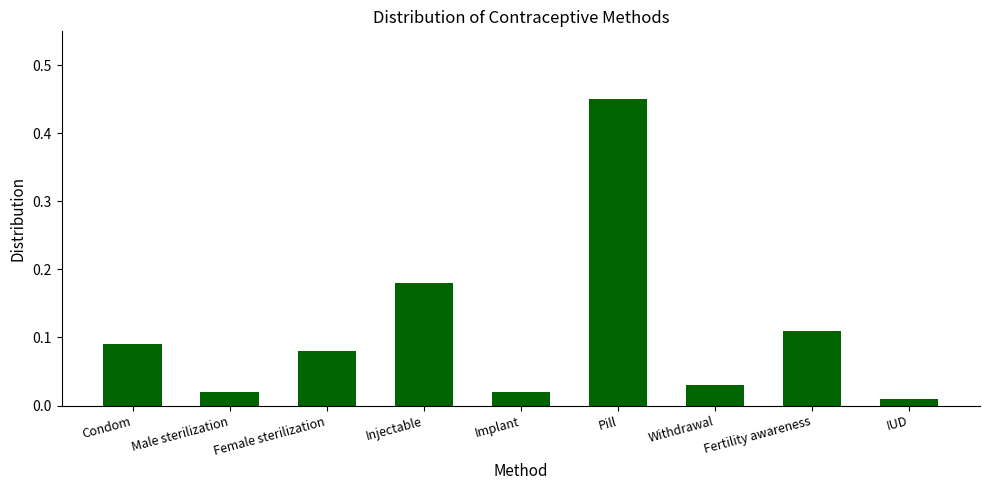

What is the label of the 1st bar from the left?

Condom